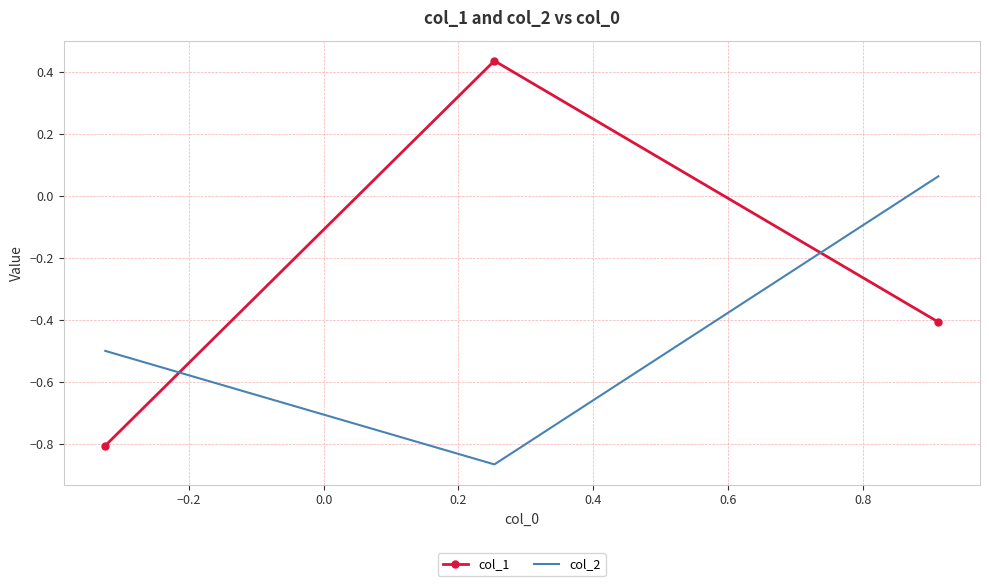

What are all the series names shown in the legend?

col_1, col_2